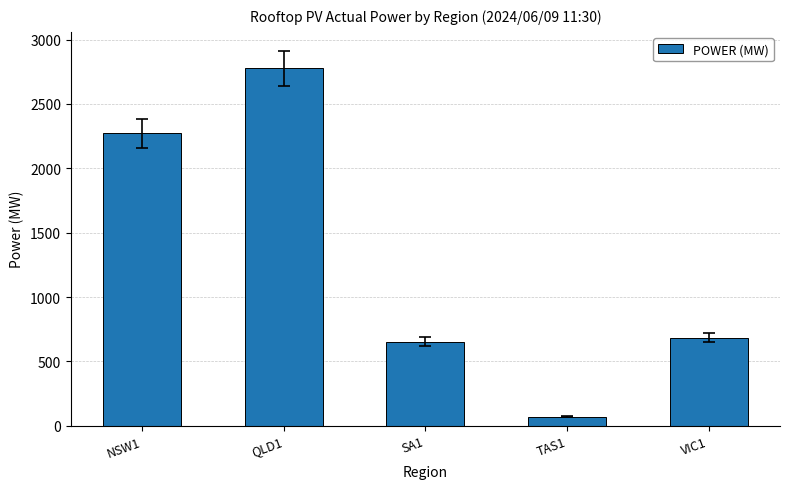

How many data points does each series have?

5